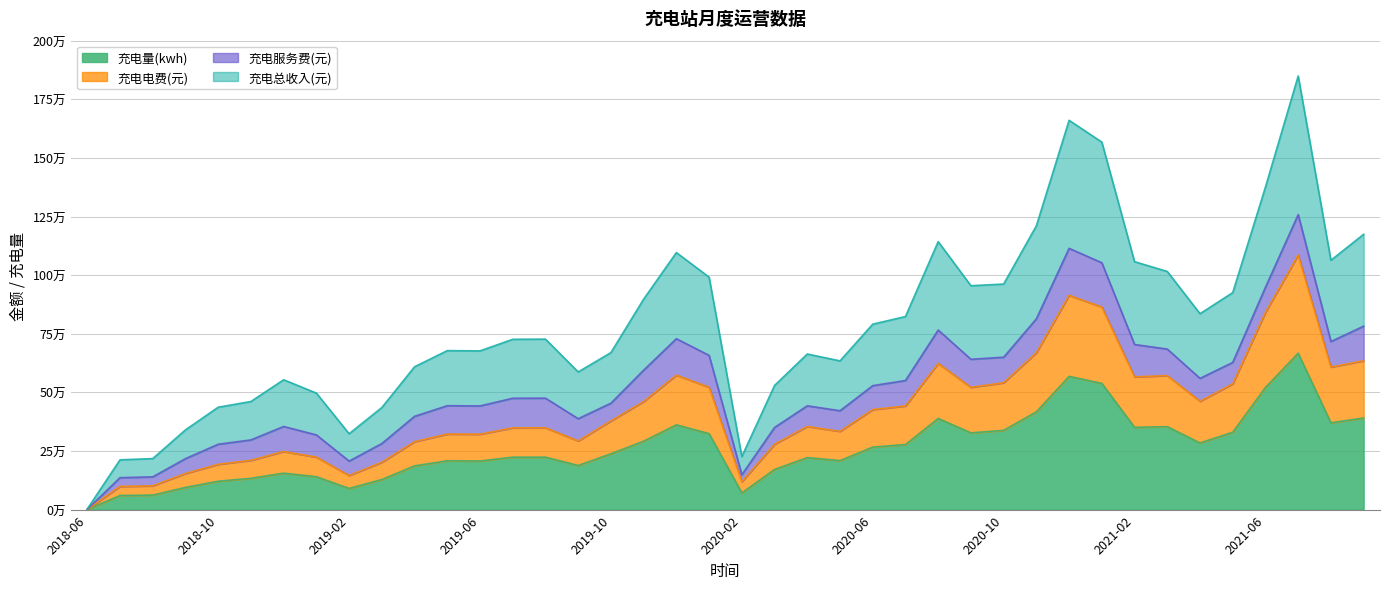

What value does the 充电总收入(元) series have at 2019-08?

727020.0